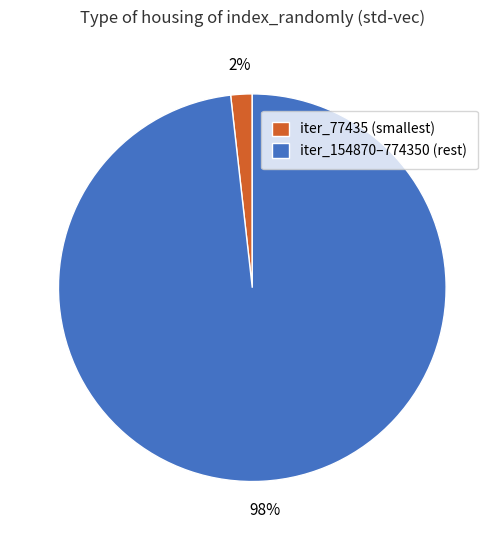

Between iter_77435 (smallest) and iter_154870–774350 (rest), which is larger?

iter_154870–774350 (rest)